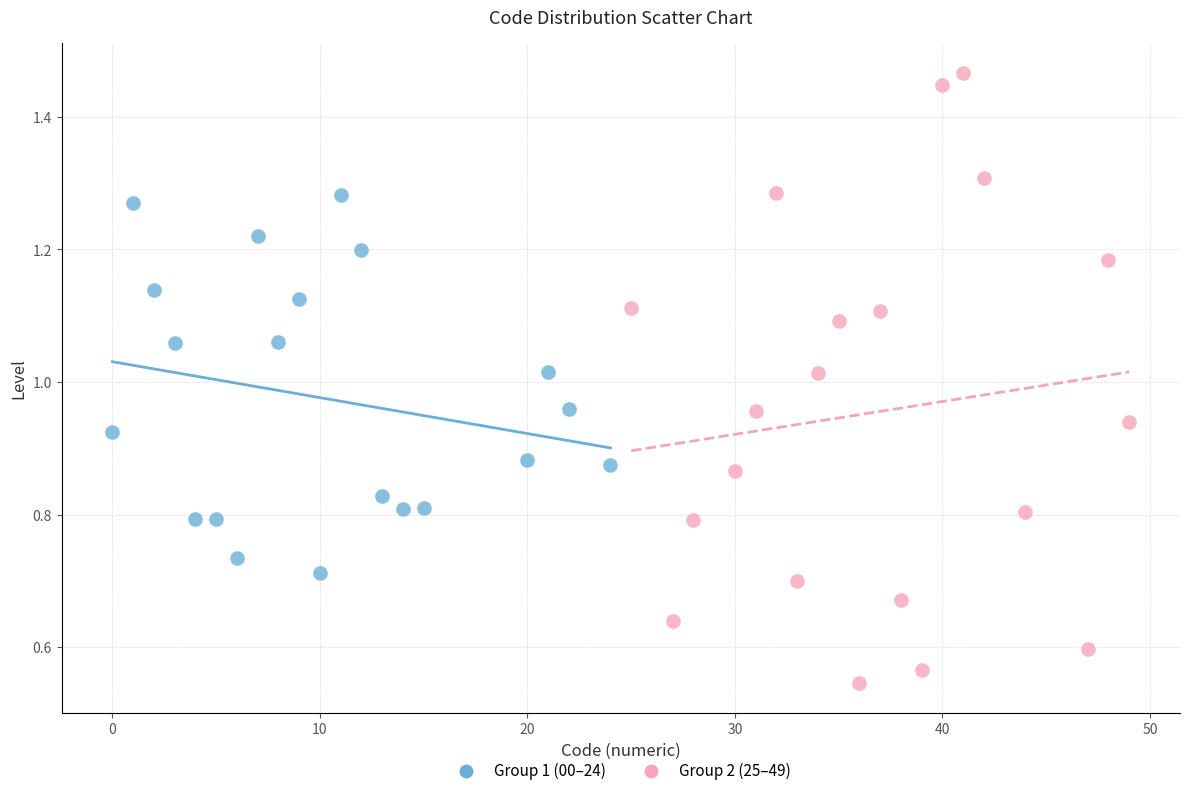

Which series contains the lowest Y value?

Group 2 (25–49)